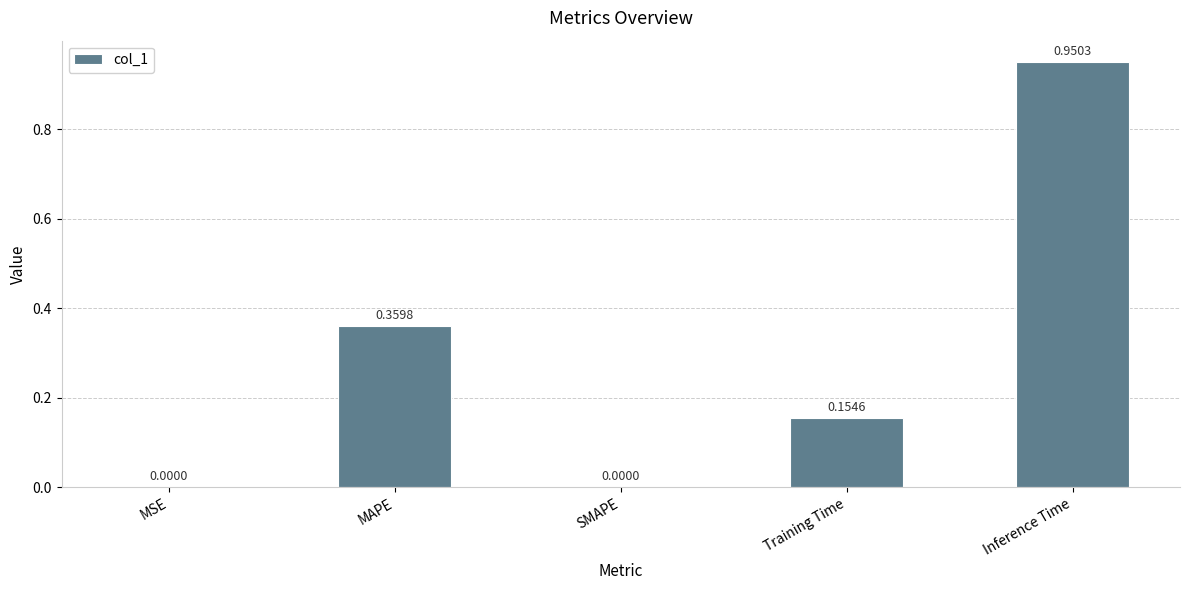

At which category does the chart reach its peak across all series?

Inference Time